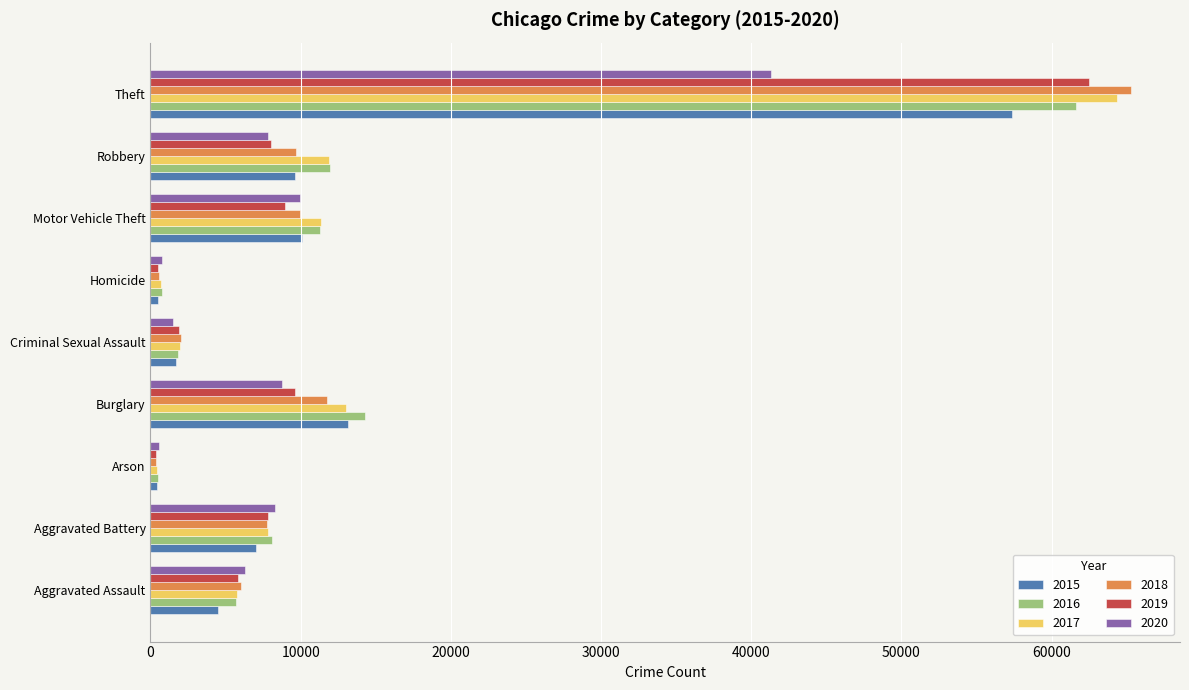

What is the minimum value shown in the chart?

373